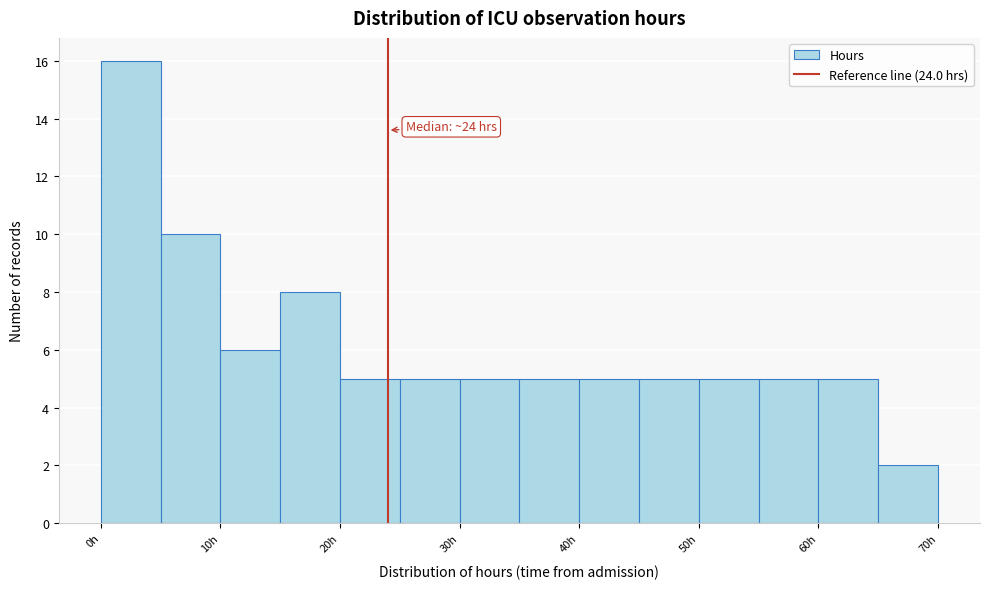

Which range on the x-axis has the tallest bar?

0 to 5